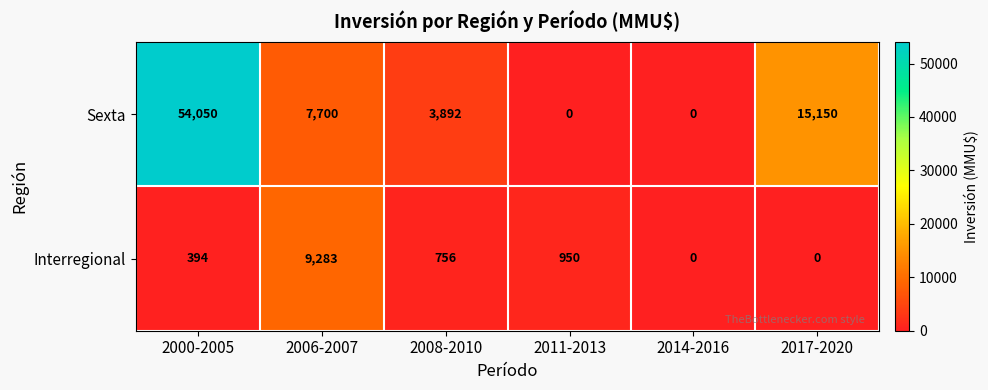

Where is Interregional nearest to the value 4641?

2011-2013